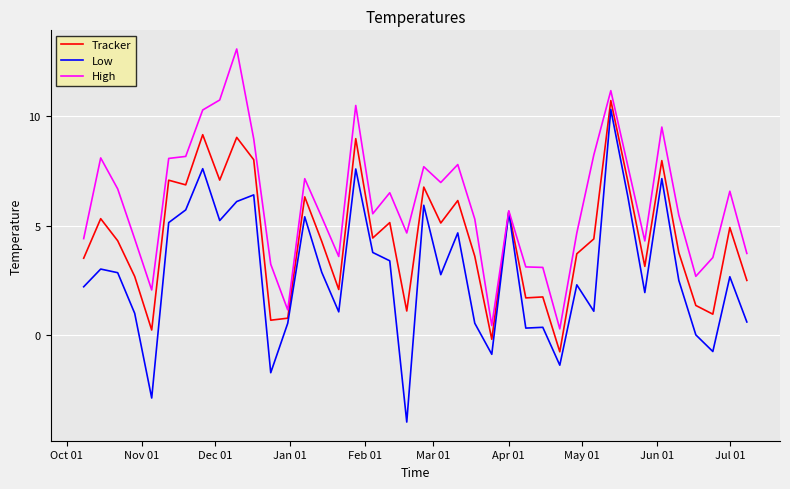

What is the highest value of the Low series?

10.3